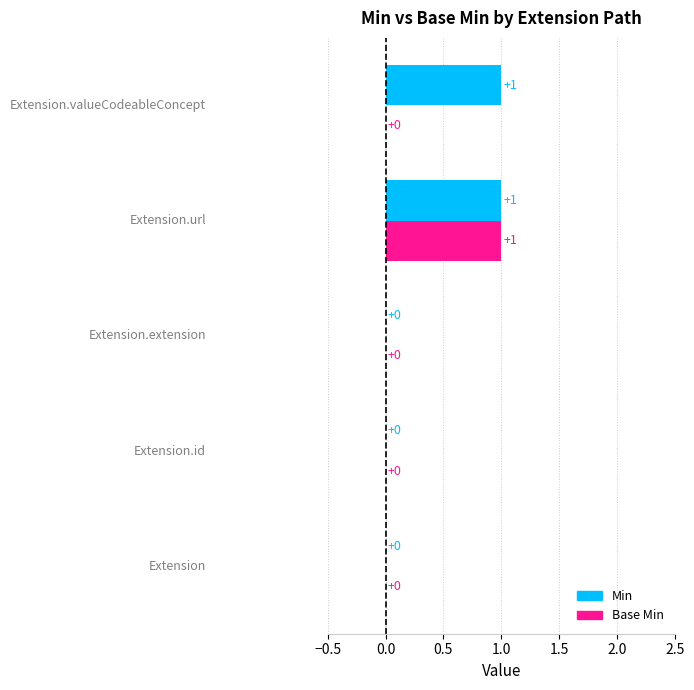

The value of Base Min at Extension.url is 1. True or false?

True